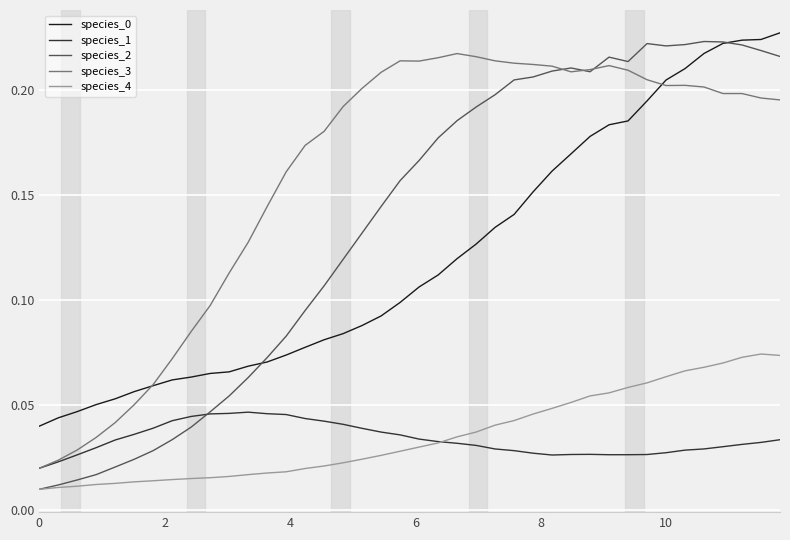

Which series has the largest total across all categories?

species_3